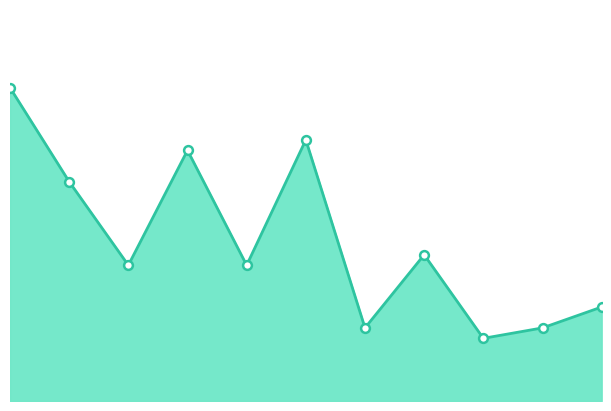

How many lines are shown in the chart?

1